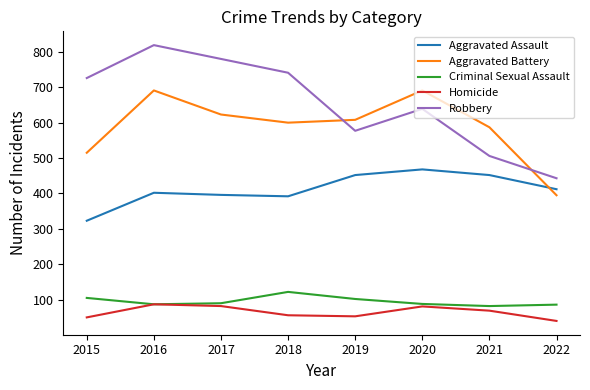

What value does the Criminal Sexual Assault series have at 2021?

82